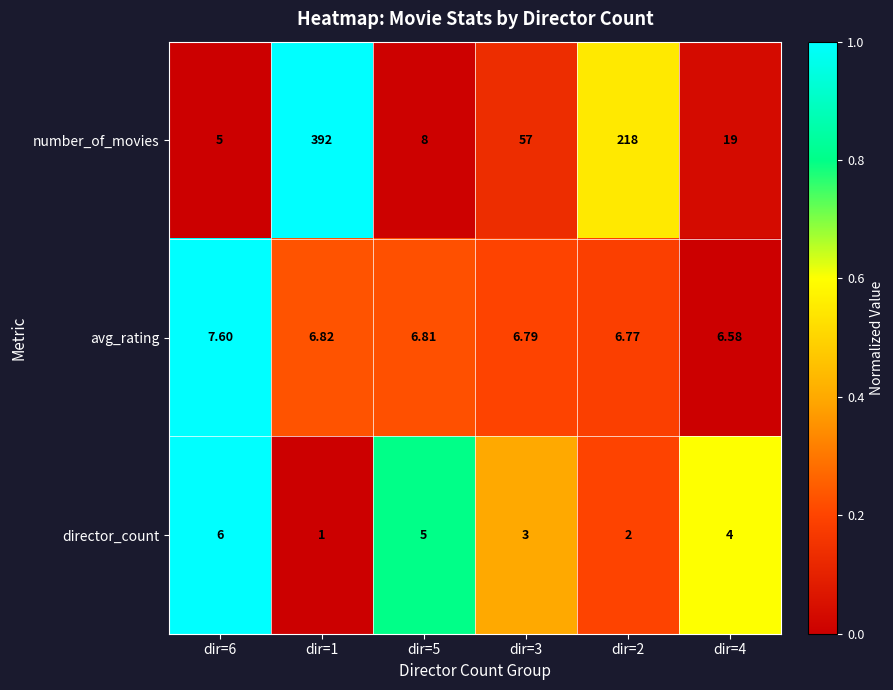

Which series has the largest total across all categories?

number_of_movies